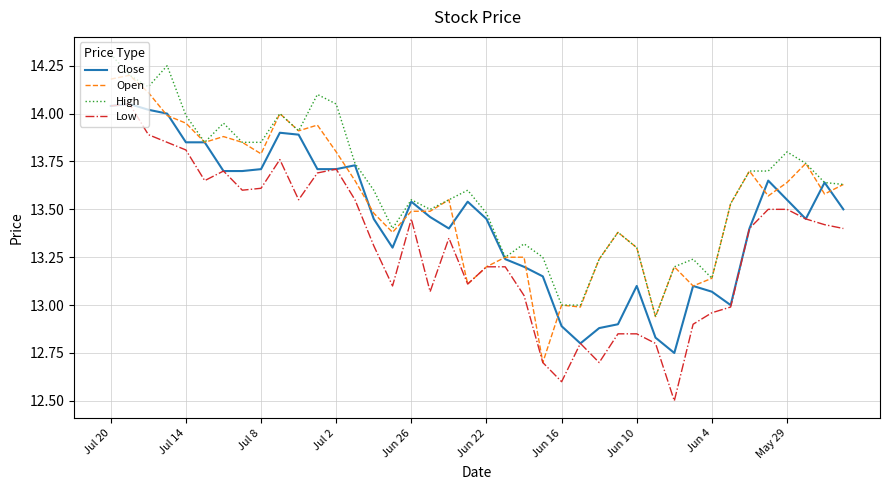

What is the minimum value for Open?

12.7